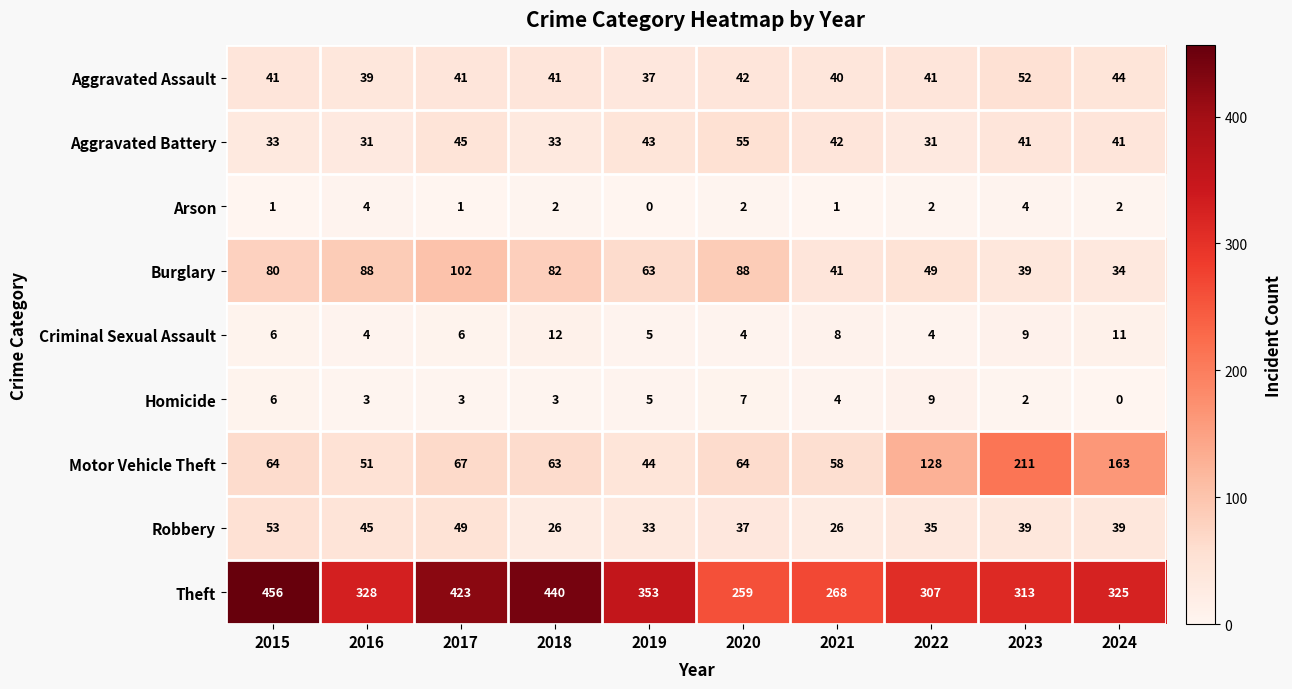

Between 2020 and 2022, which series saw the biggest shift?

Motor Vehicle Theft